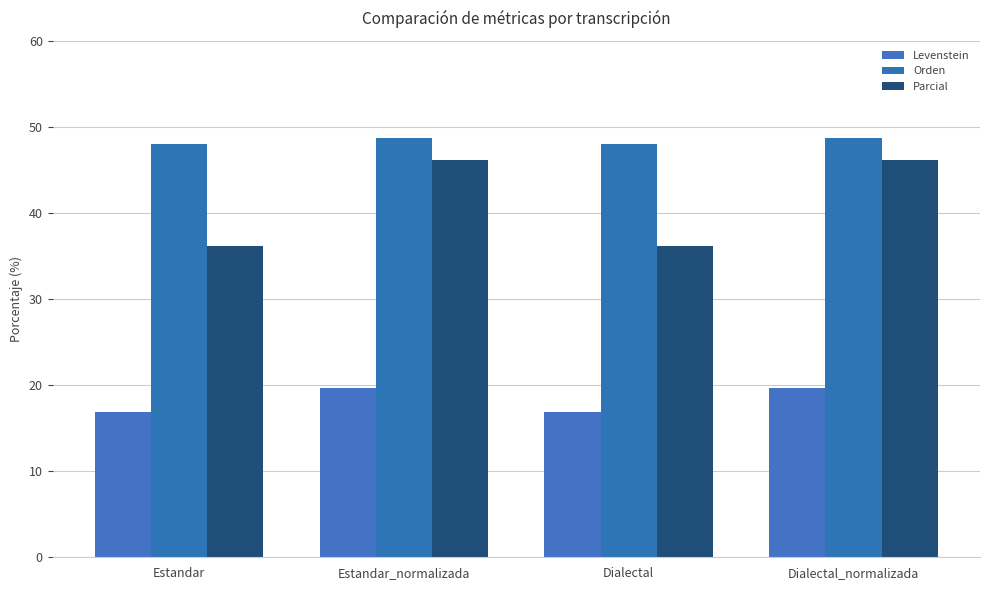

What is the difference between the Levenstein values at Estandar_normalizada and Estandar?

2.7